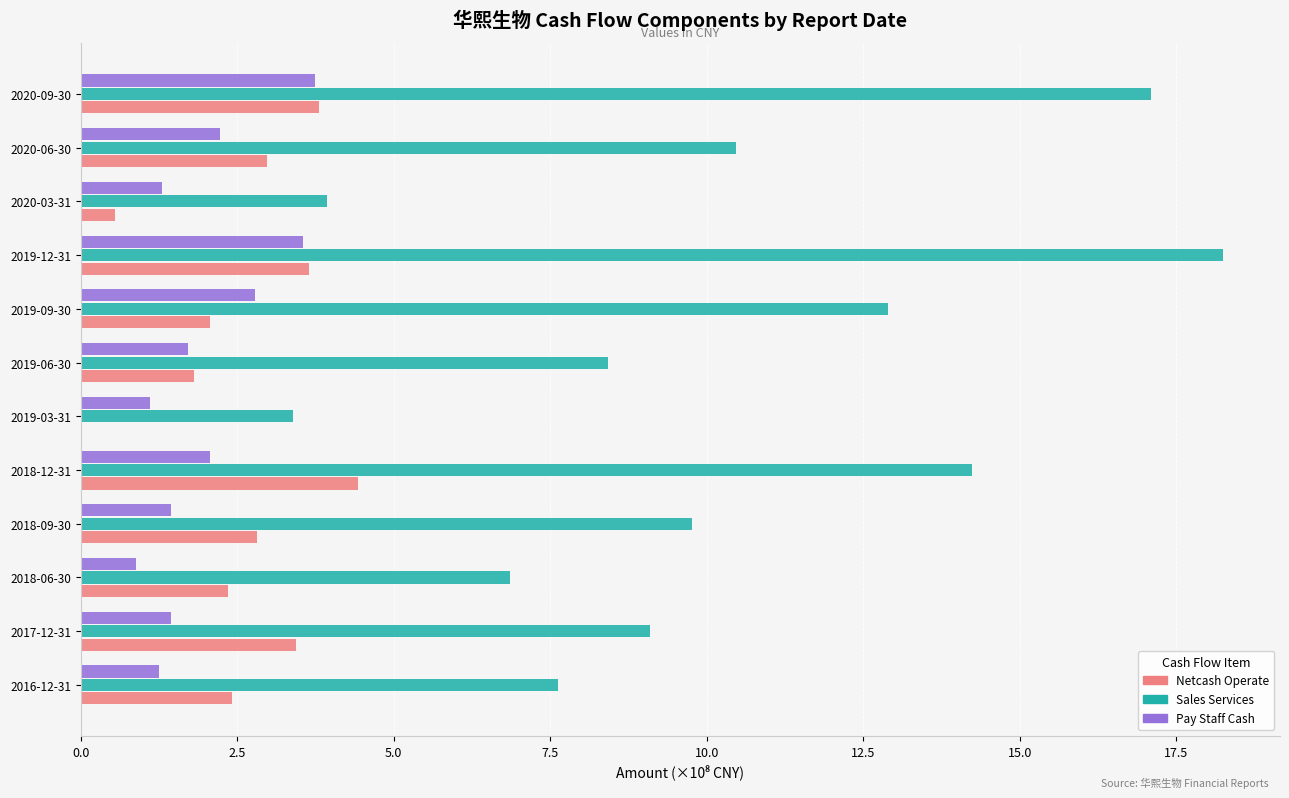

What is the total value across all series at 2019-12-31?

25.4